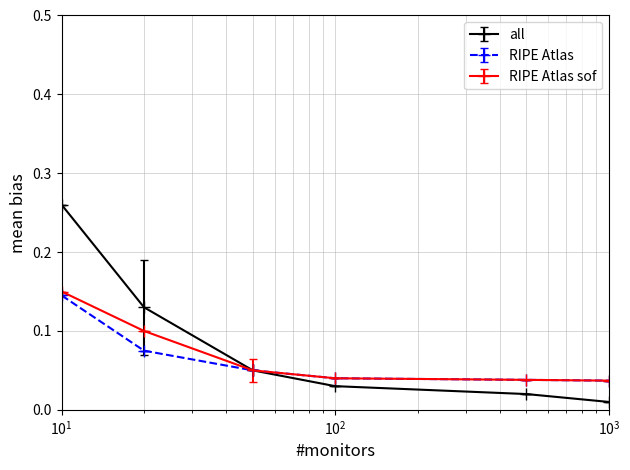

How many categories are shown in the chart?

6